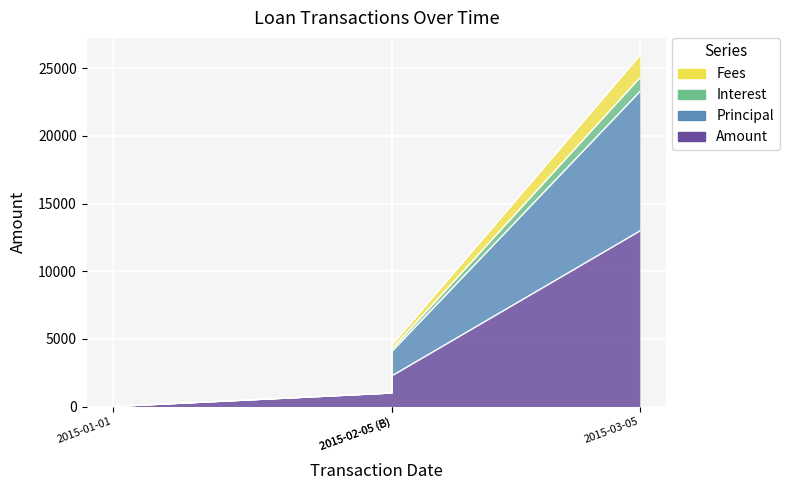

The value of Amount at 2015-02-05 (B) is 3464. True or false?

False